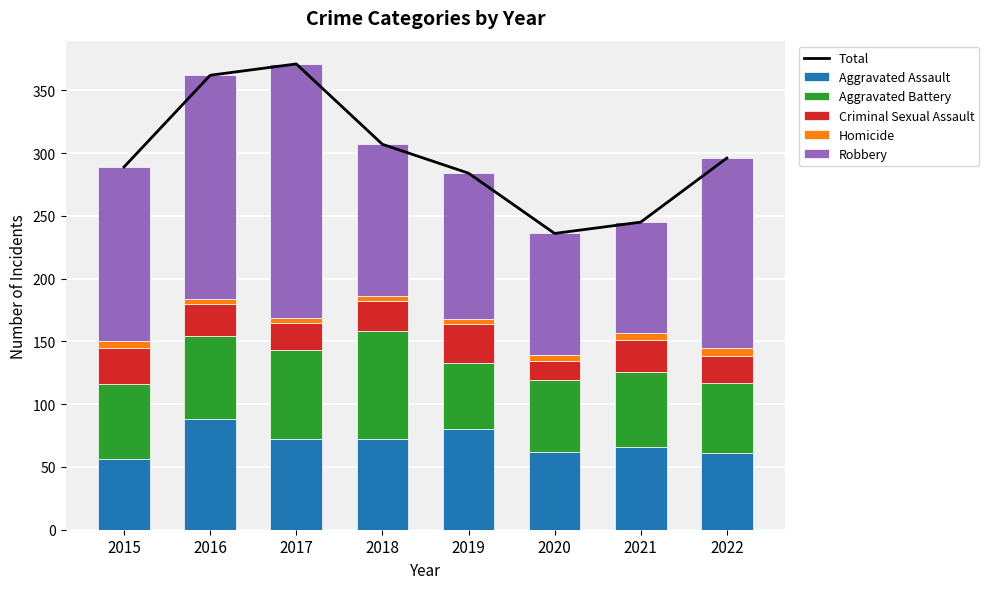

The Aggravated Assault series shows 62 at 2020. True or false?

True